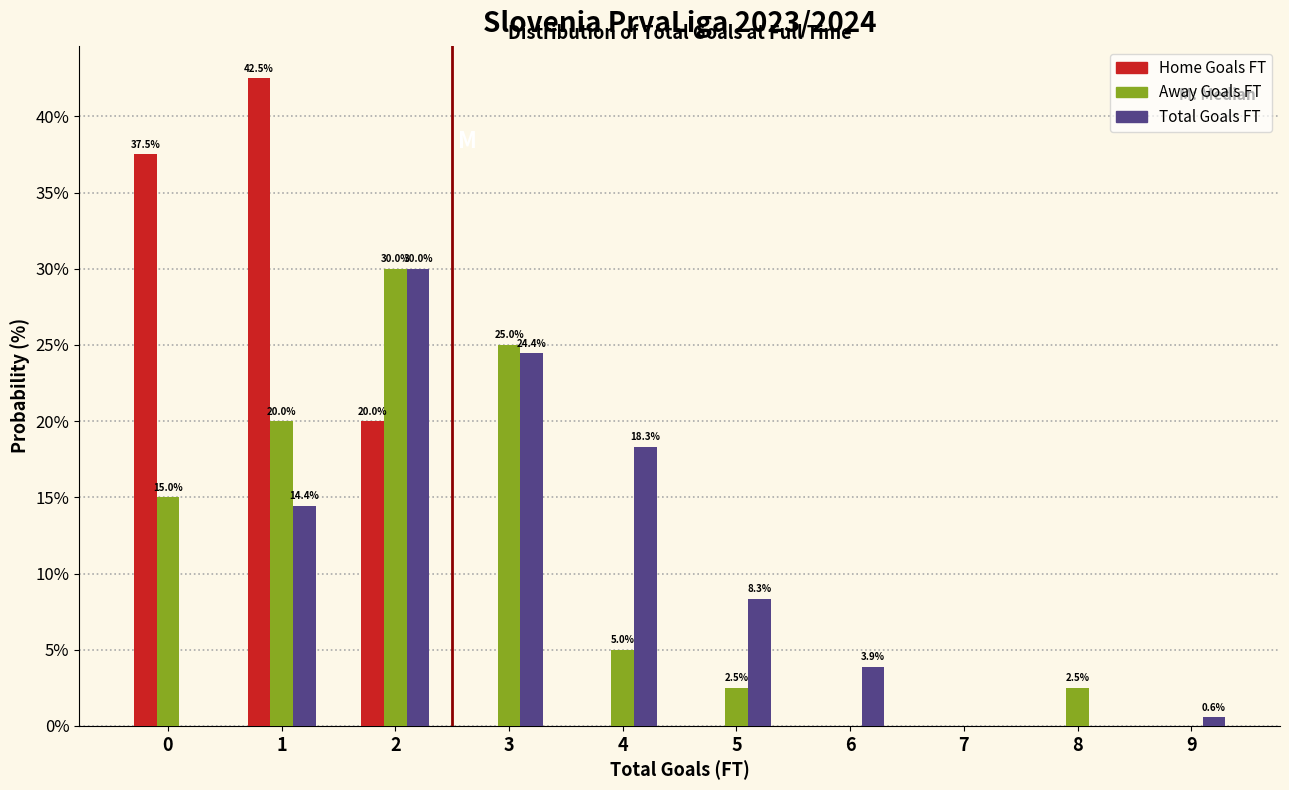

Reading right to left, transcribe all the data shown in this chart.

Home Goals FT: 9=0.0	8=0.0	7=0.0	6=0.0	5=0.0	4=0.0	3=0.0	2=20.0	1=42.5	0=37.5
Away Goals FT: 9=0.0	8=2.5	7=0.0	6=0.0	5=2.5	4=5.0	3=25.0	2=30.0	1=20.0	0=15.0
Total Goals FT: 9=0.6	8=0.0	7=0.0	6=3.9	5=8.3	4=18.3	3=24.4	2=30.0	1=14.4	0=0.0